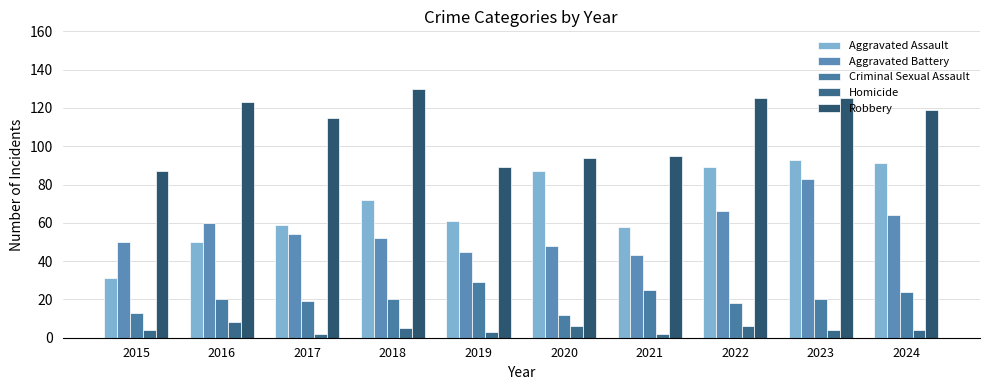

List the series in order of their peak value, highest first.

Robbery, Aggravated Assault, Aggravated Battery, Criminal Sexual Assault, Homicide